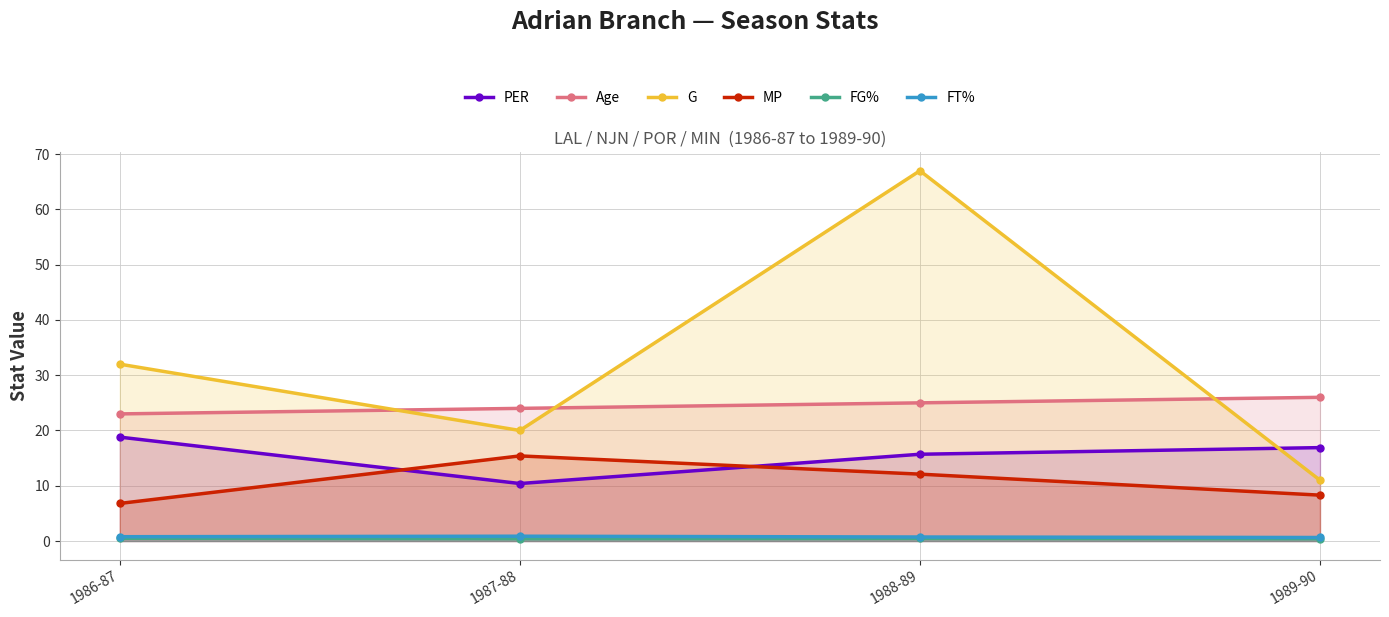

The value of MP at 1987-88 is 15.4. True or false?

True